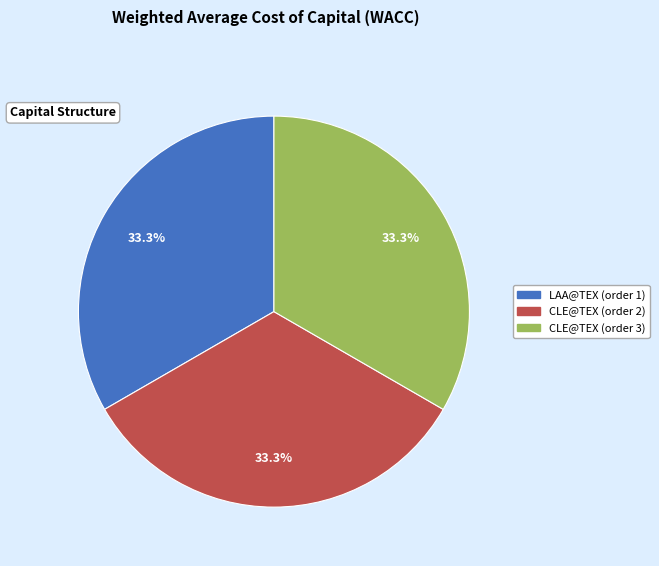

What is the ratio of the value at LAA@TEX (order 1) to the value at CLE@TEX (order 2)?

1.0